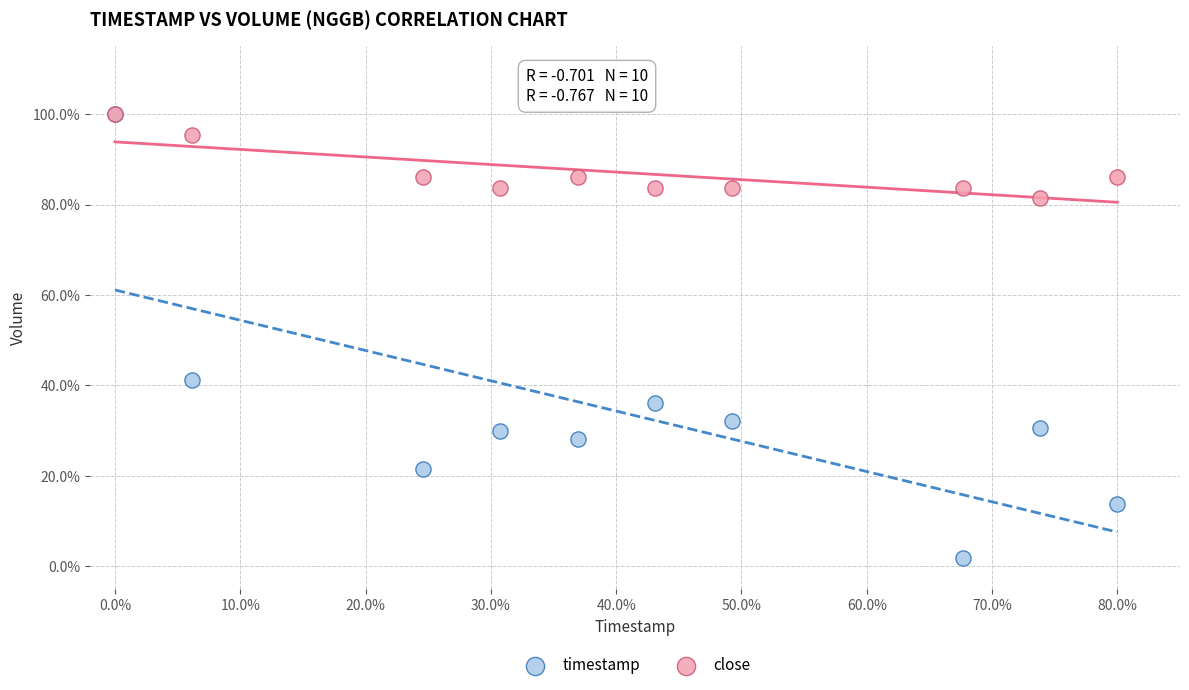

Which series reaches the minimum Y coordinate?

timestamp